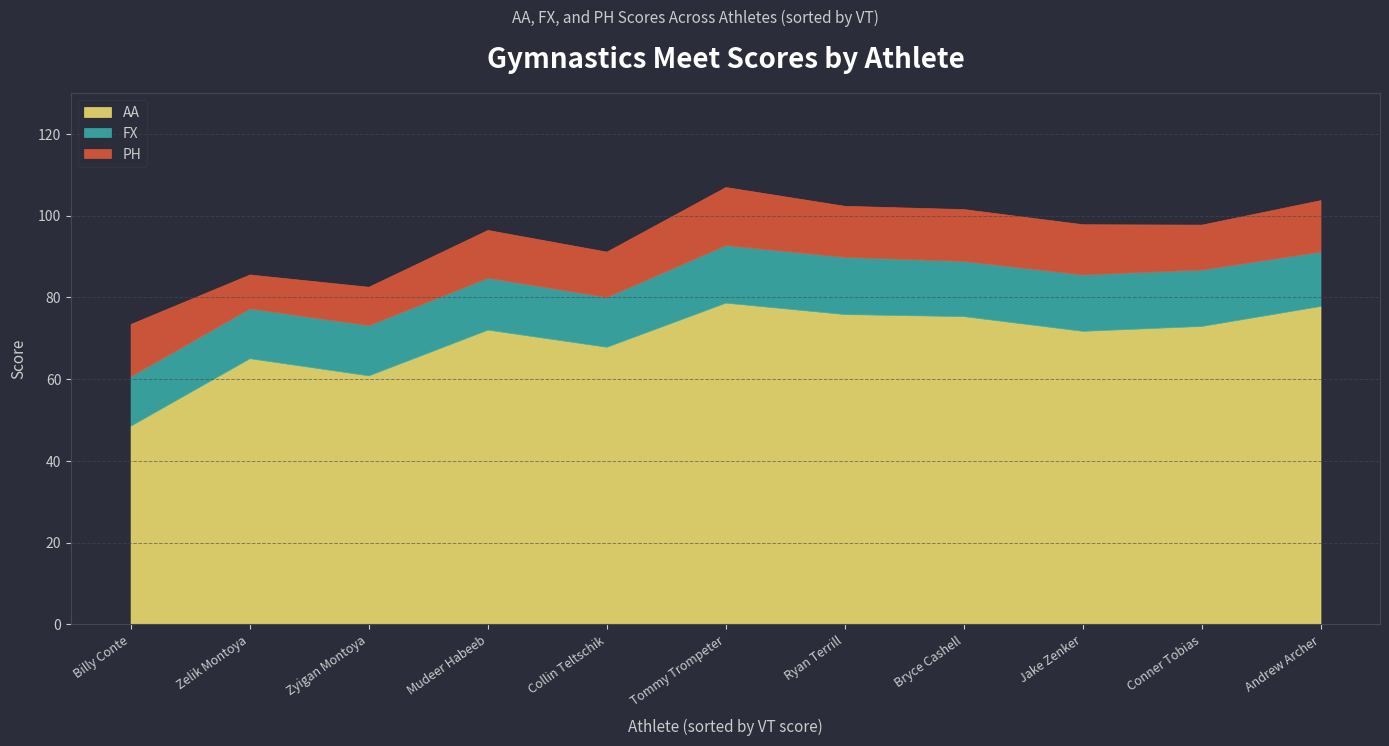

The AA series shows 35.2 at Andrew Archer. True or false?

False